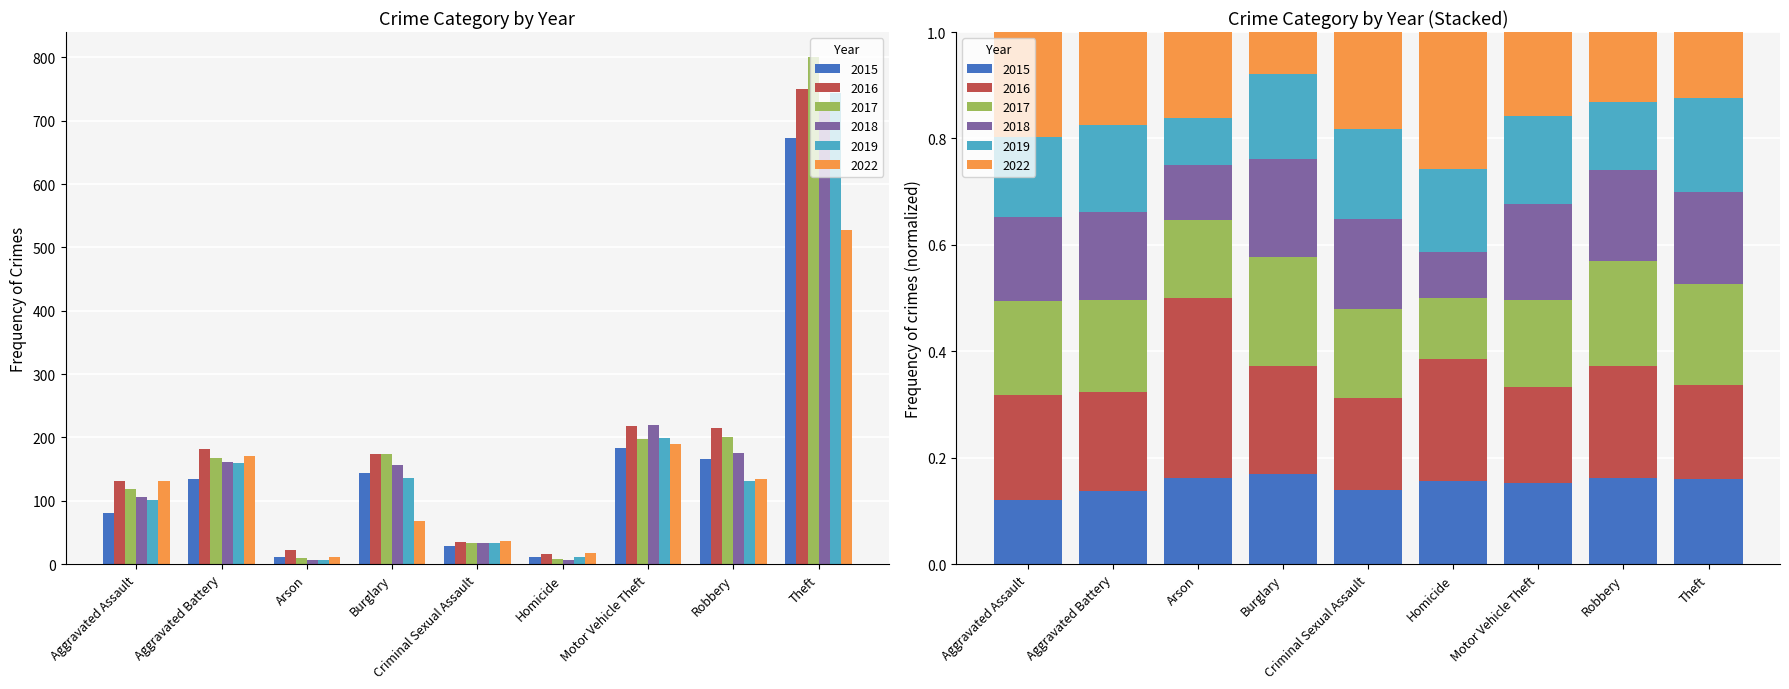

Are the bars horizontal?

No